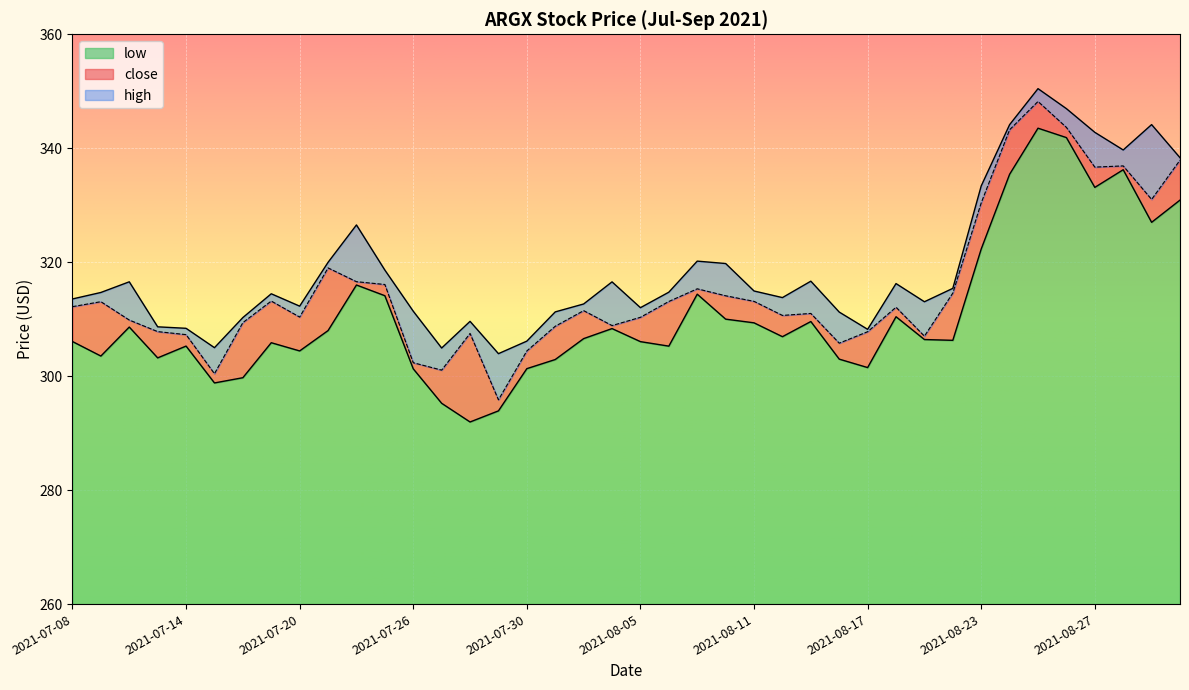

Which category has the highest value across all series?

2021-08-25